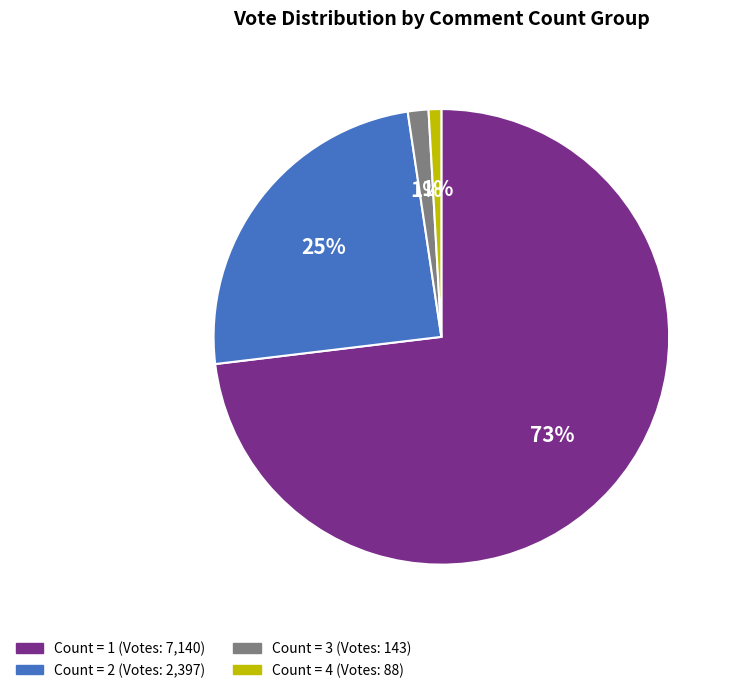

To the nearest percent, what is the difference between the largest and smallest slice percentages?

72%